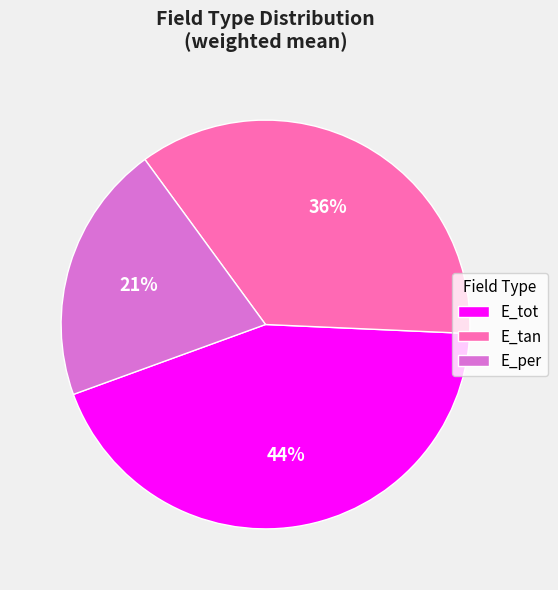

Rank the categories by value from lowest to highest.

E_per, E_tan, E_tot